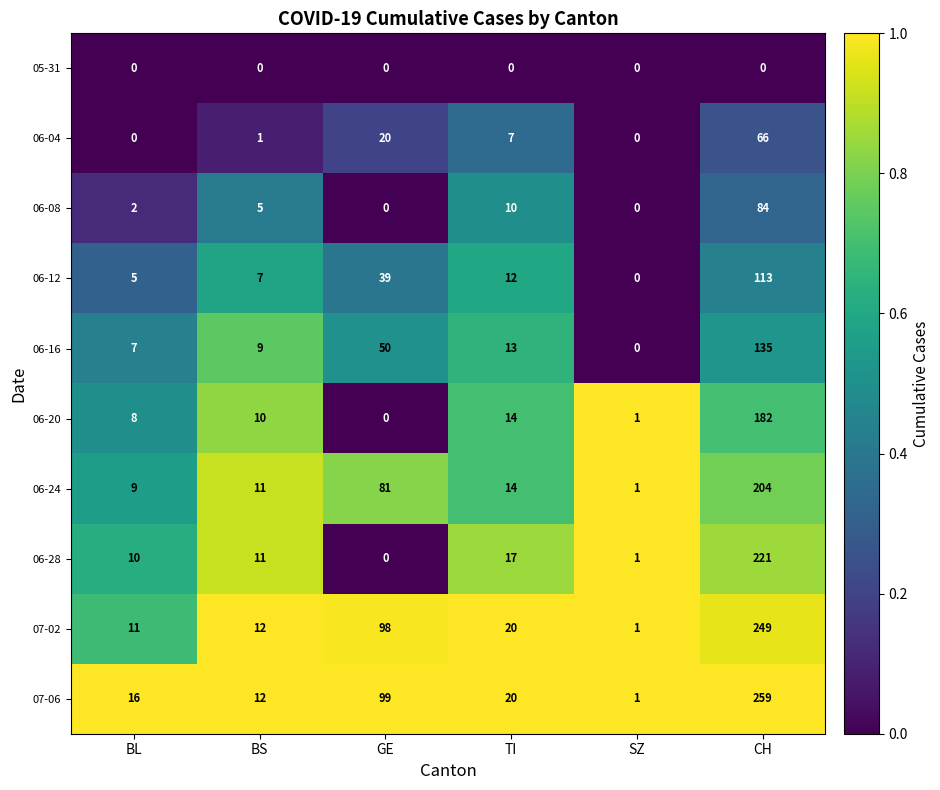

Which series has the largest range (max minus min)?

07-06